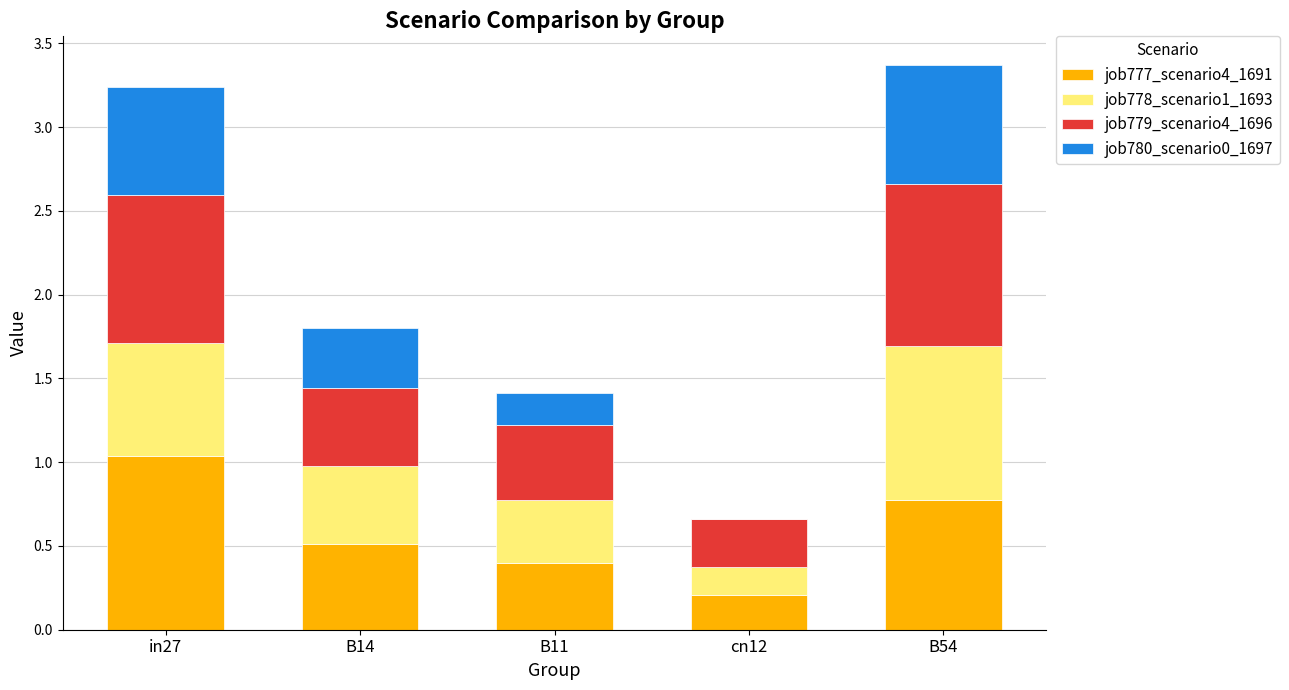

What value does the job777_scenario4_1691 series have at B54?

0.8